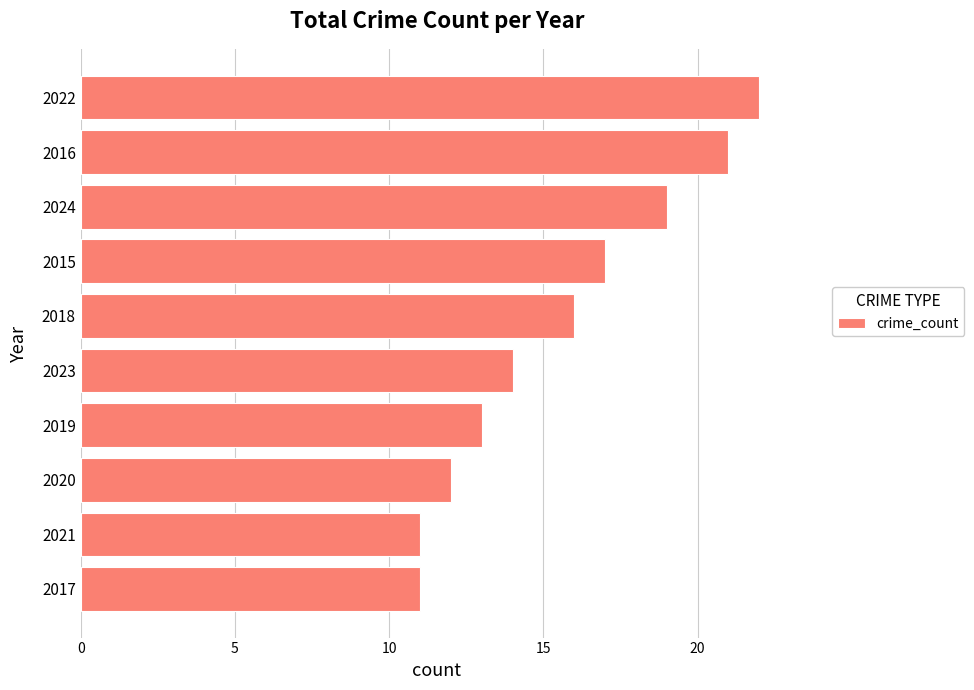

What value does the data have at 2023?

14